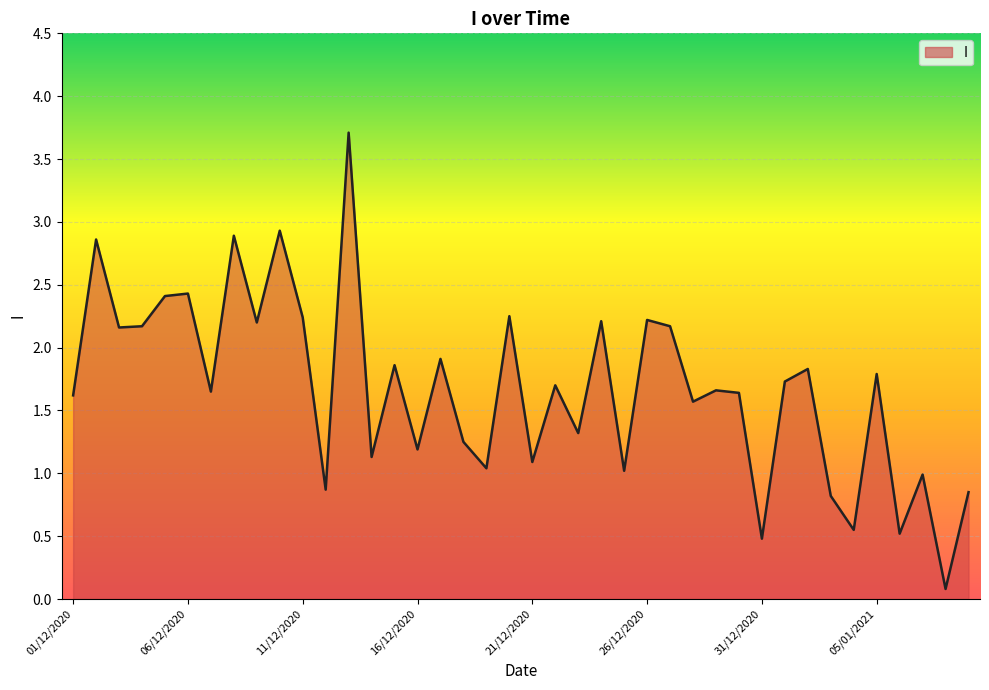

What is the difference between the maximum and minimum values?

3.6